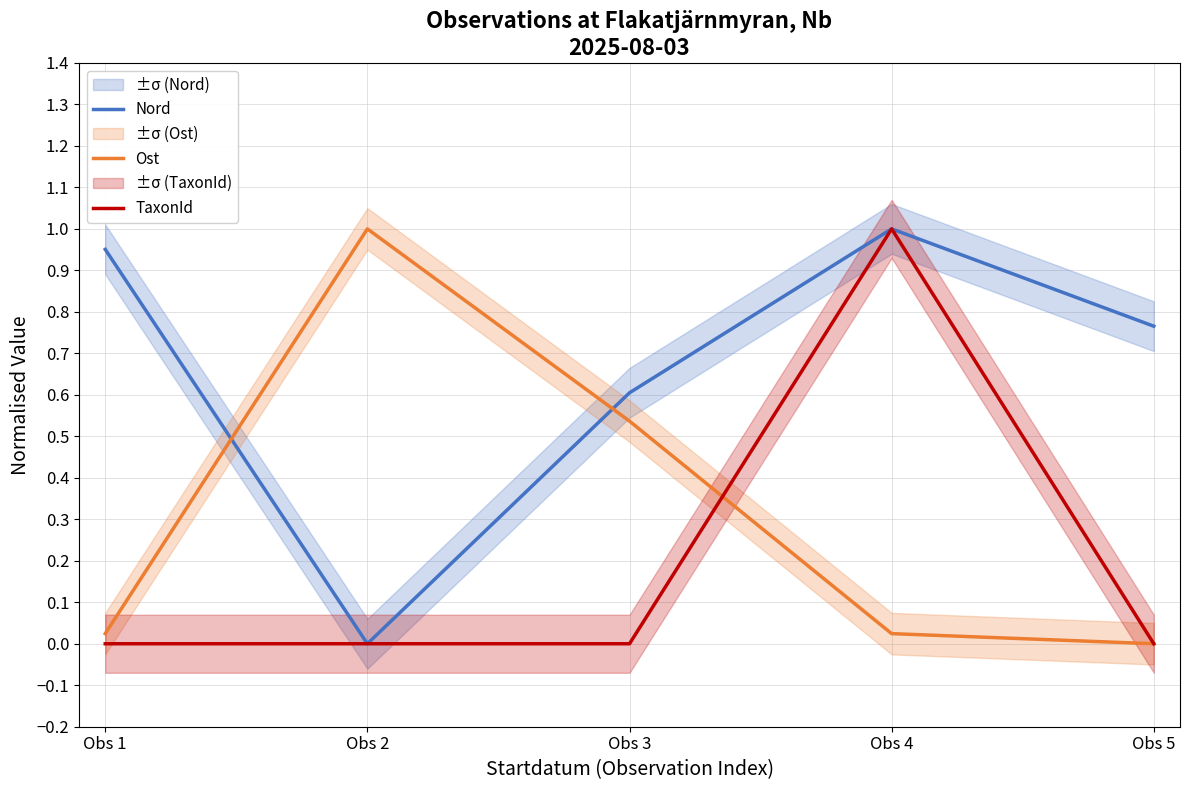

What is the value of the TaxonId point at the 4th from the left?

1.0